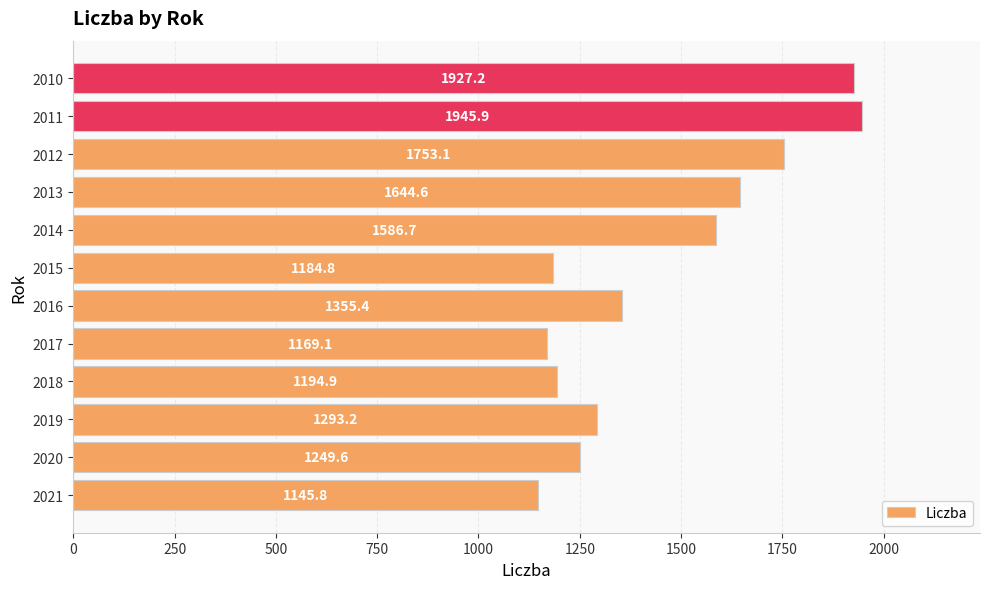

What is the average value?

1454.2